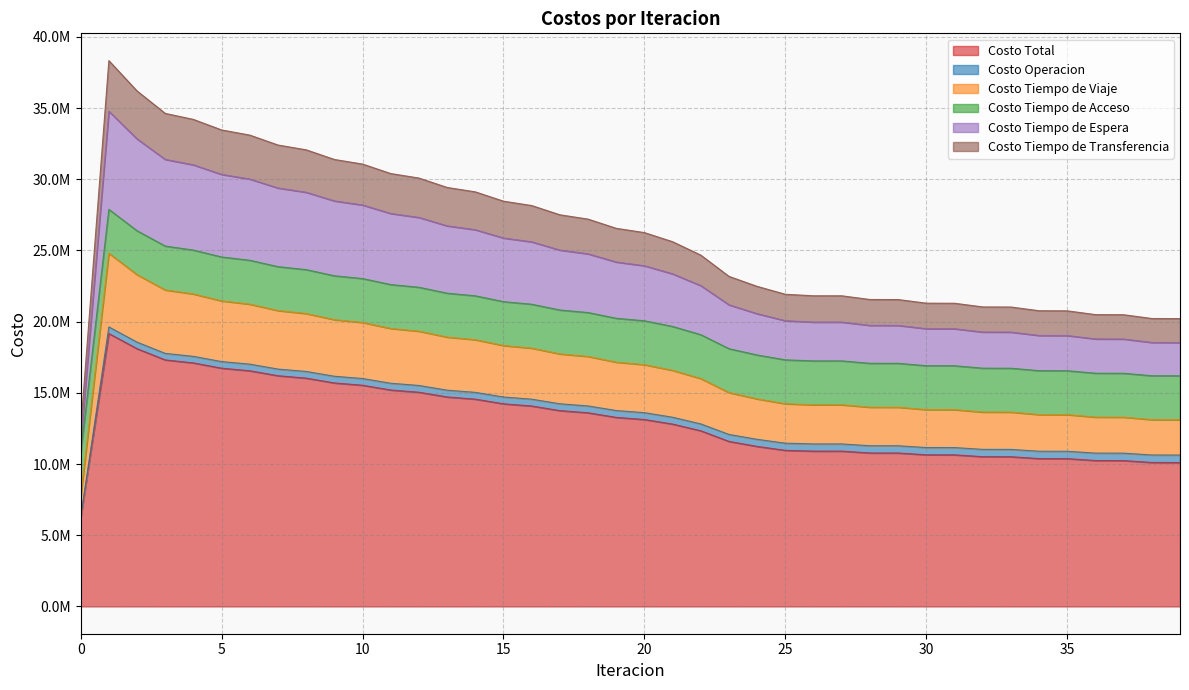

Where is Costo Tiempo de Viaje nearest to the value 16247950?

22